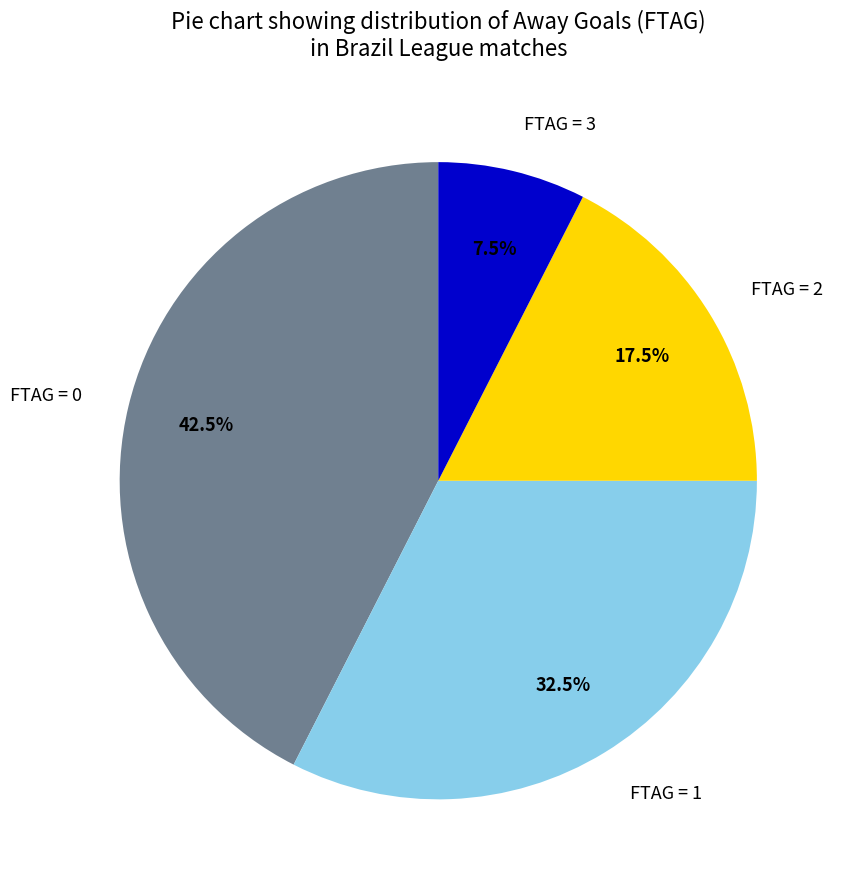

Which slice is the largest?

FTAG = 0